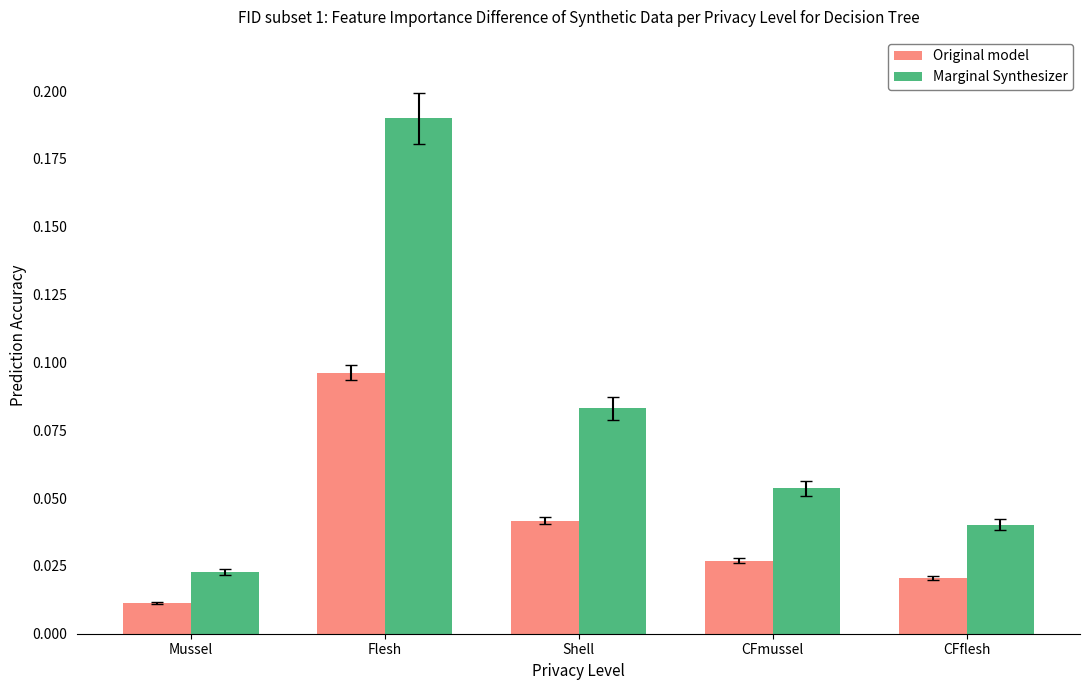

What is the label of the 4th bar from the right?

Flesh